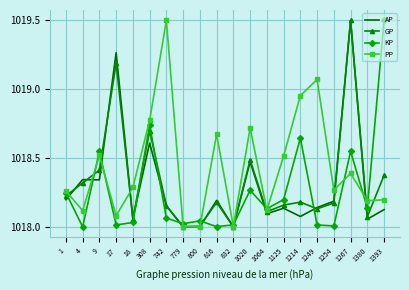

At which label does GP reach its peak?

1267